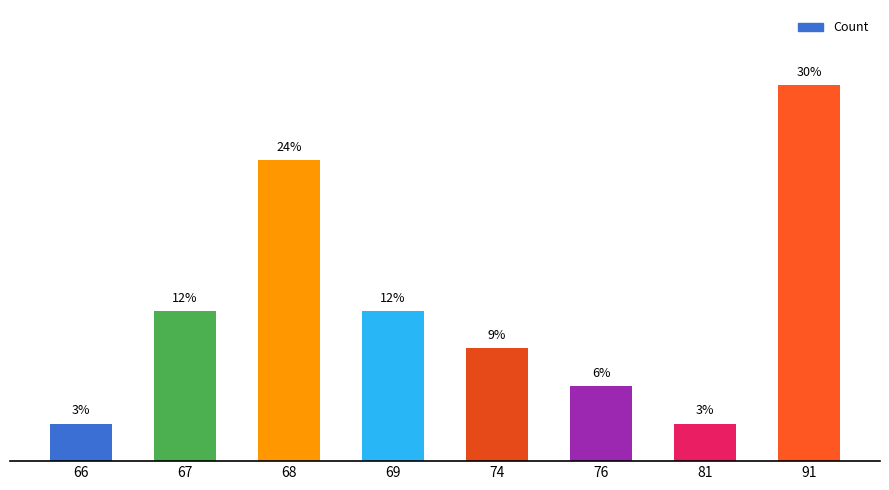

What is the ratio of the value at 81 to the value at 69?

0.2